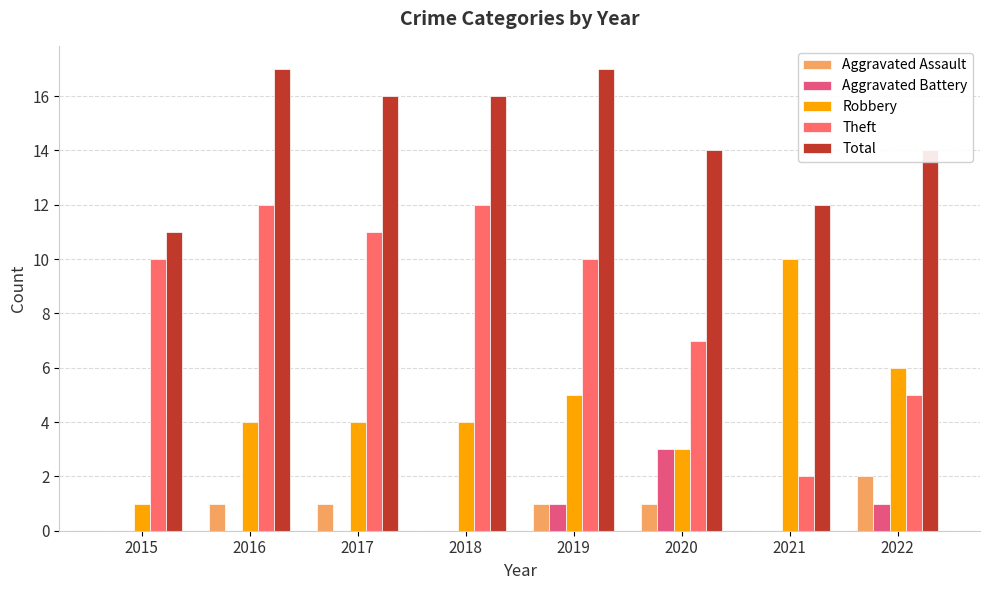

What is the difference between the maximum and minimum values in the Theft series?

10